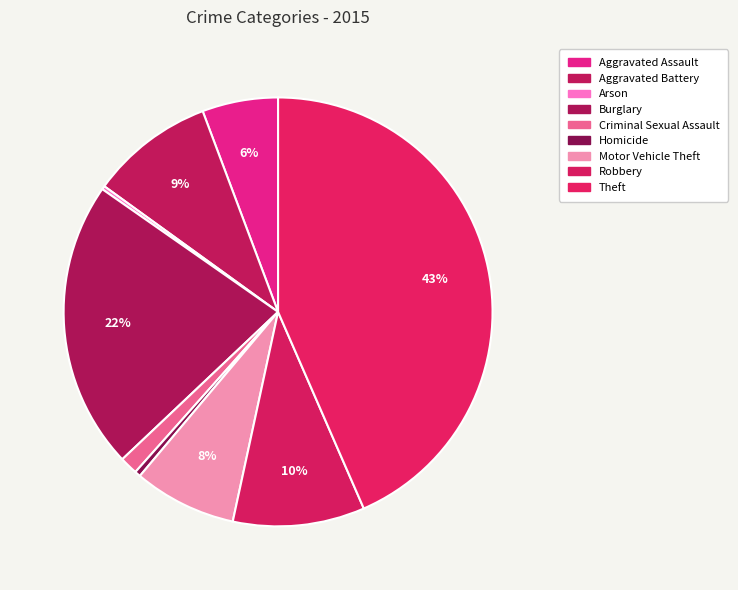

Which has a higher value, Criminal Sexual Assault or Arson?

Criminal Sexual Assault